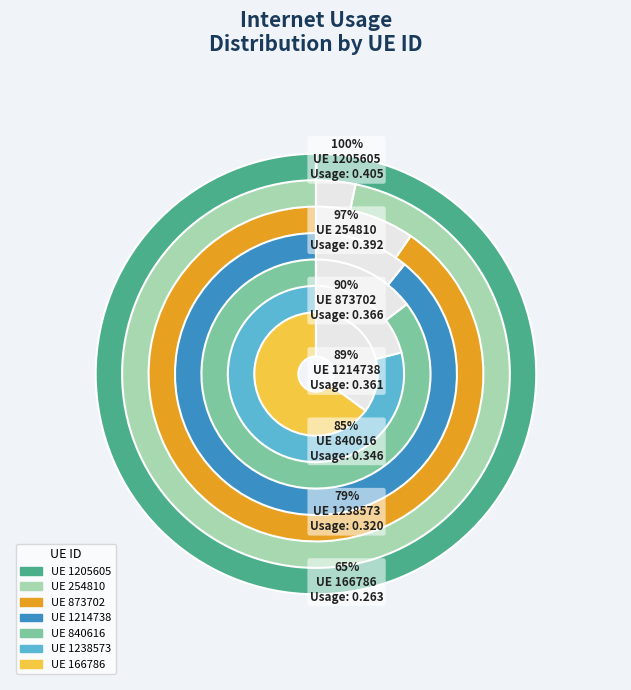

To the nearest percent, what percentage of the pie is 166786?

11%